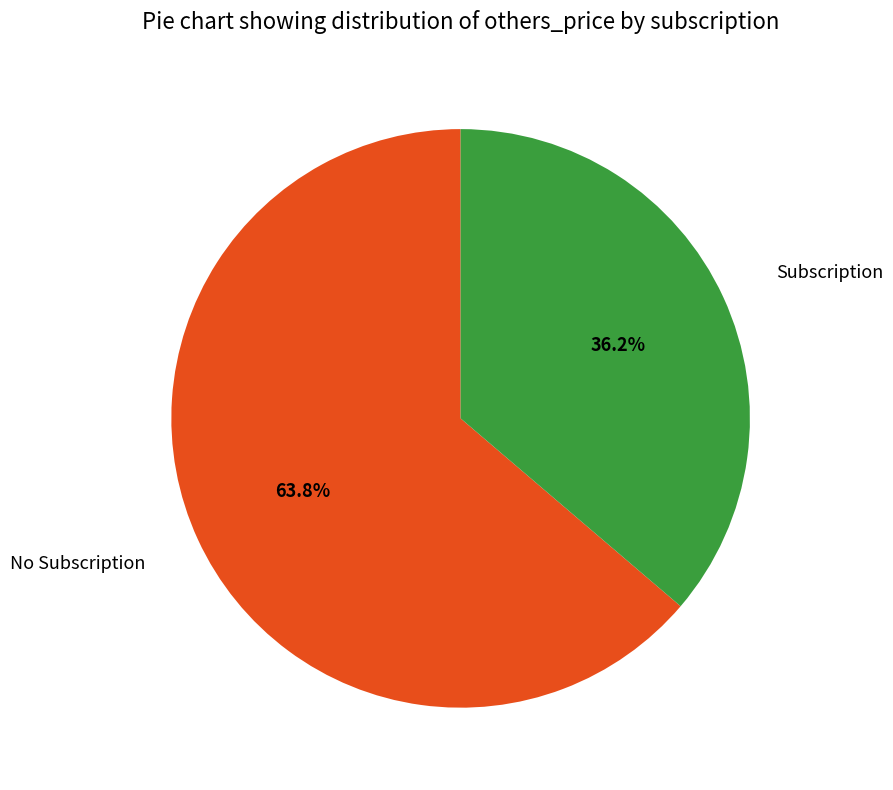

Is there any slice that represents more than half of the pie?

Yes